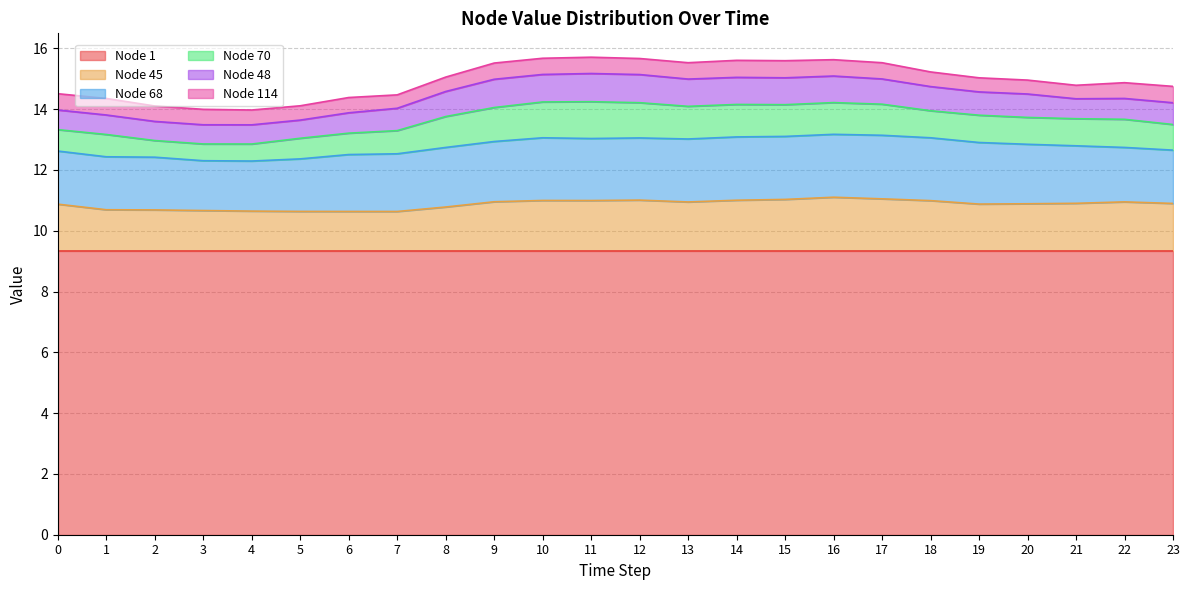

What are all the series names shown in the legend?

Node 1, Node 45, Node 68, Node 70, Node 48, Node 114